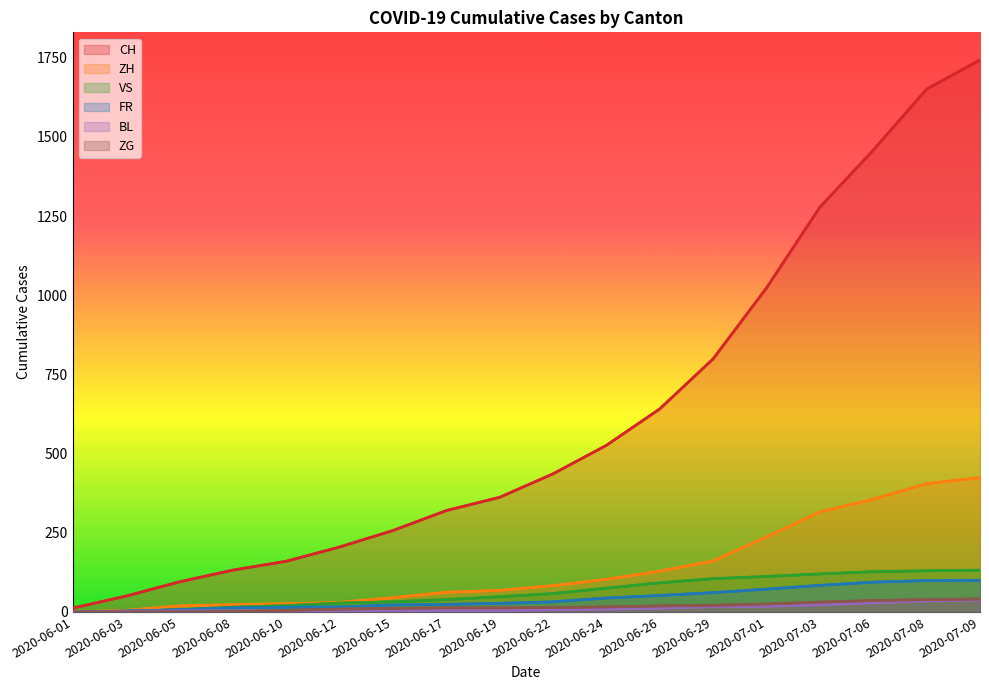

At which label is ZH closest to 212?

2020-07-01